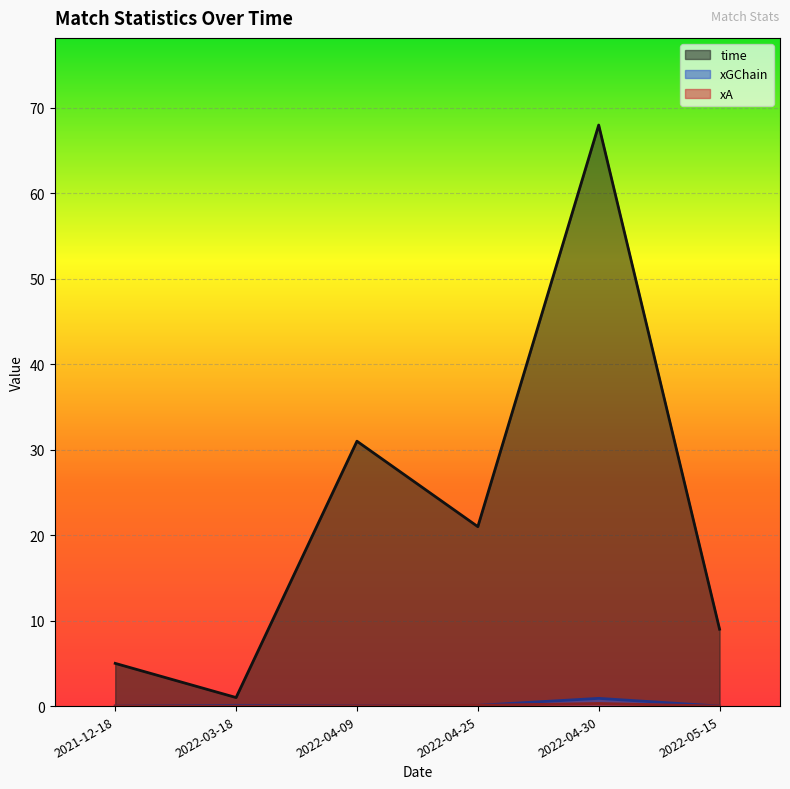

True or false: xA and time cross at least once.

False